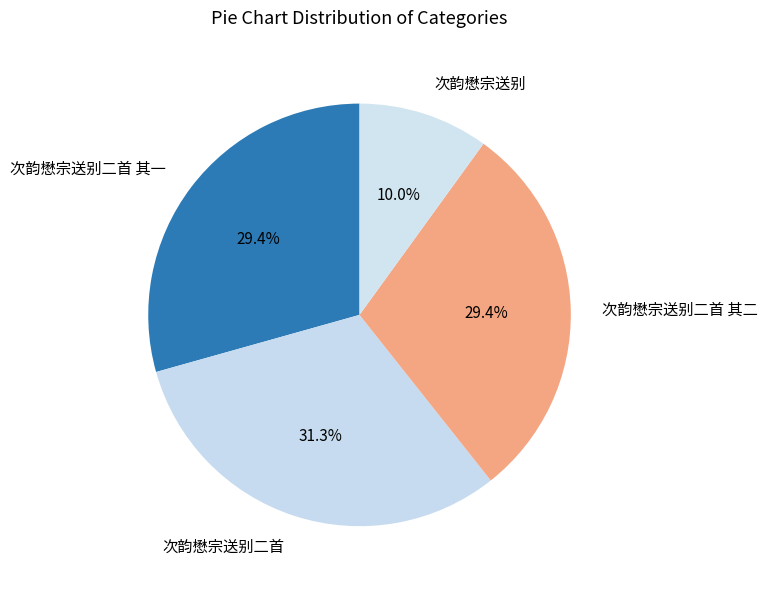

Which slice is the largest?

次韵懋宗送别二首